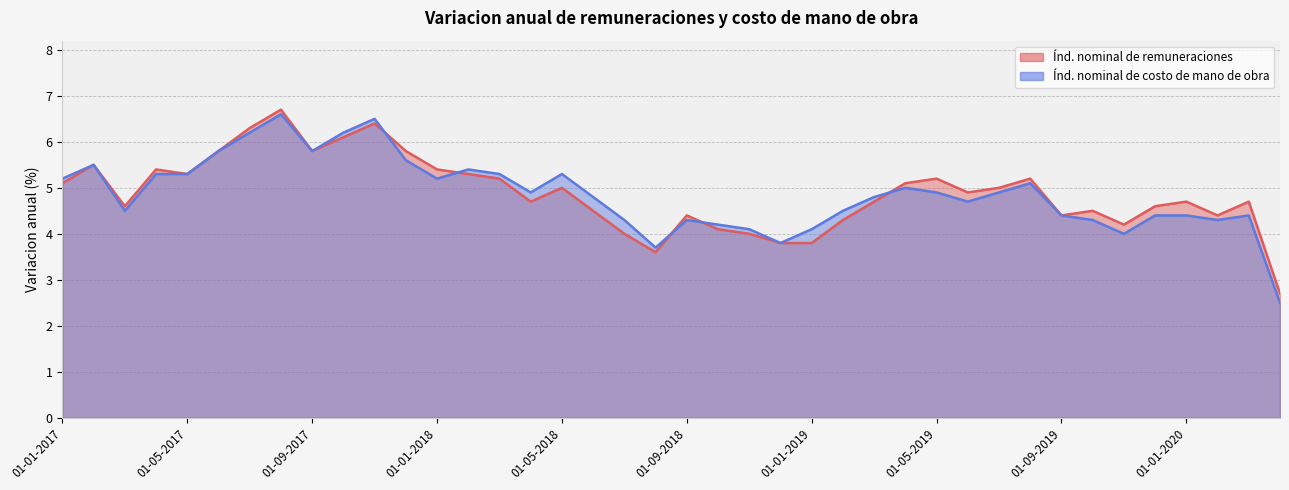

What are all the series names shown in the legend?

Indice nominal de remuneraciones, Indice nominal de costo de la mano de obra